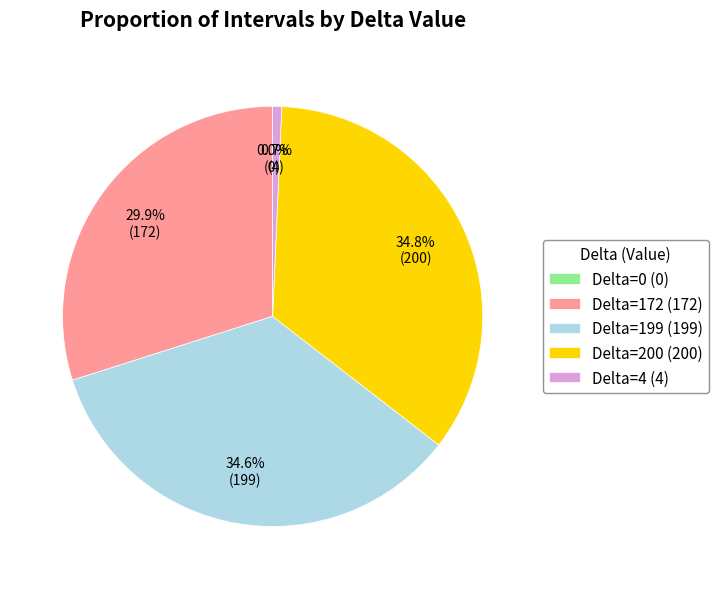

Which category has the smallest portion of the pie?

Delta=0